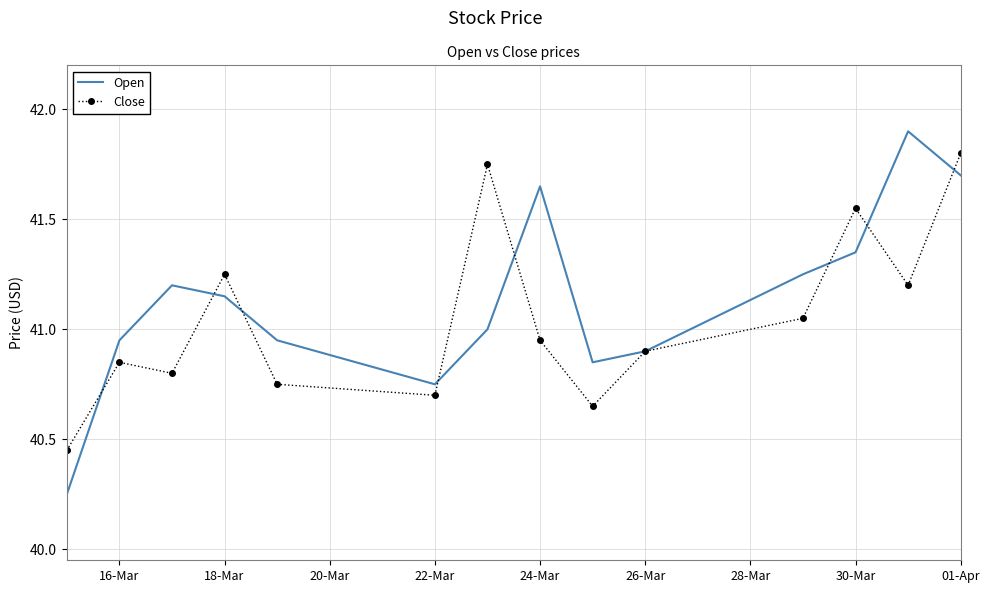

What is the maximum value for Open?

41.9